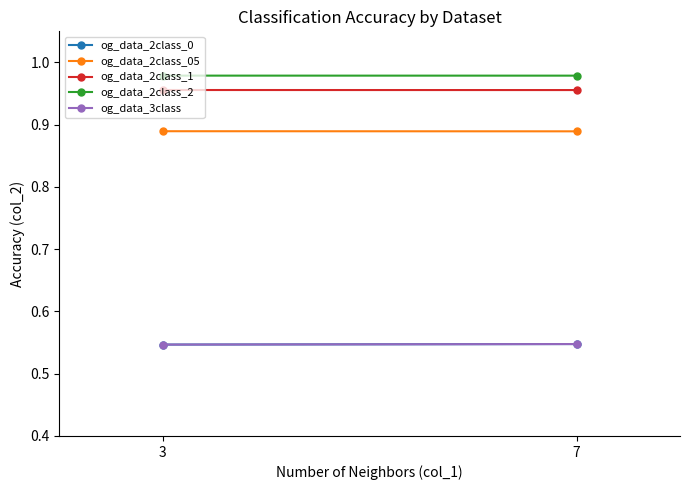

Reading right to left, what are all the values shown in this chart?

og_data_2class_0: 0.5	0.5
og_data_2class_05: 0.9	0.9
og_data_2class_1: 1.0	1.0
og_data_2class_2: 1.0	1.0
og_data_3class: 0.5	0.5